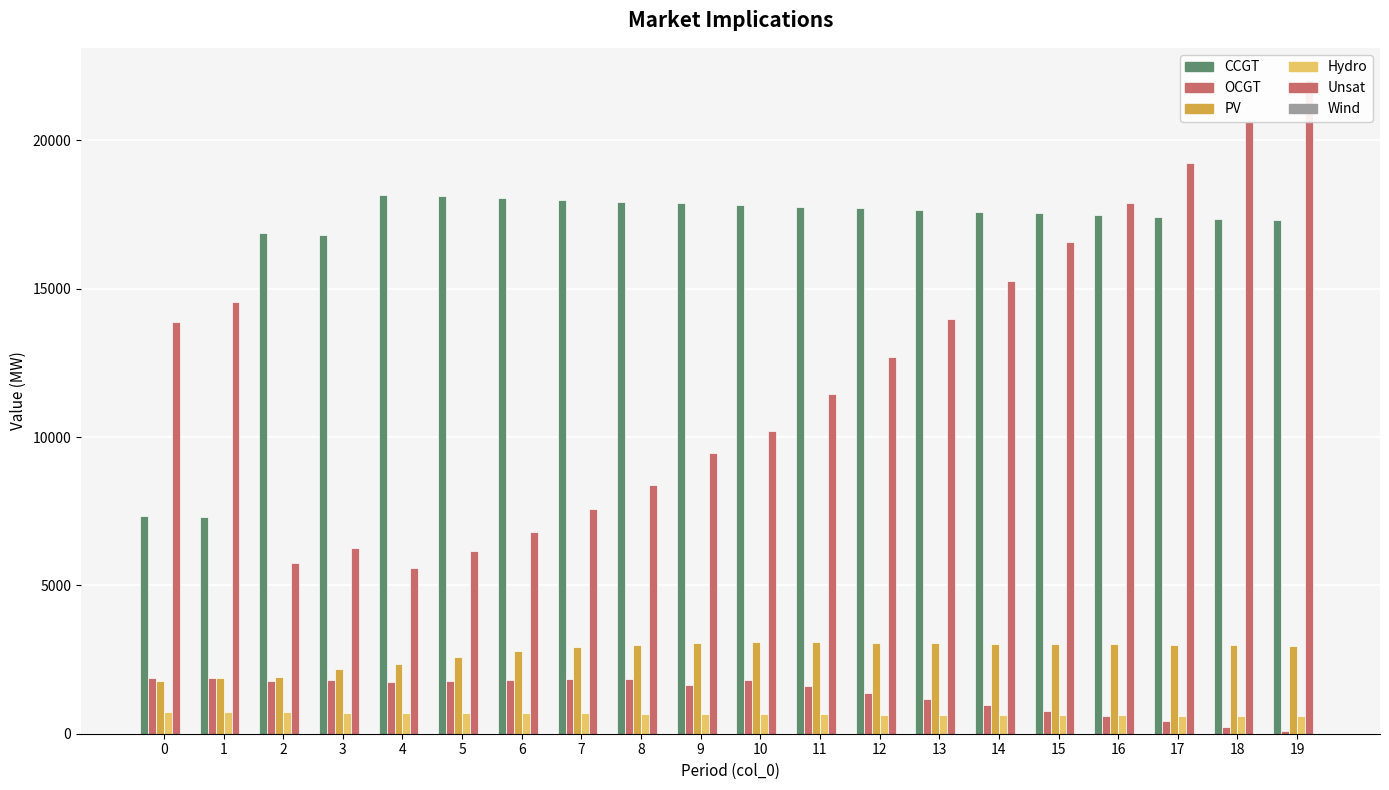

List the series in order of their peak value, lowest first.

Wind, Hydro, OCGT, PV, CCGT, Unsat